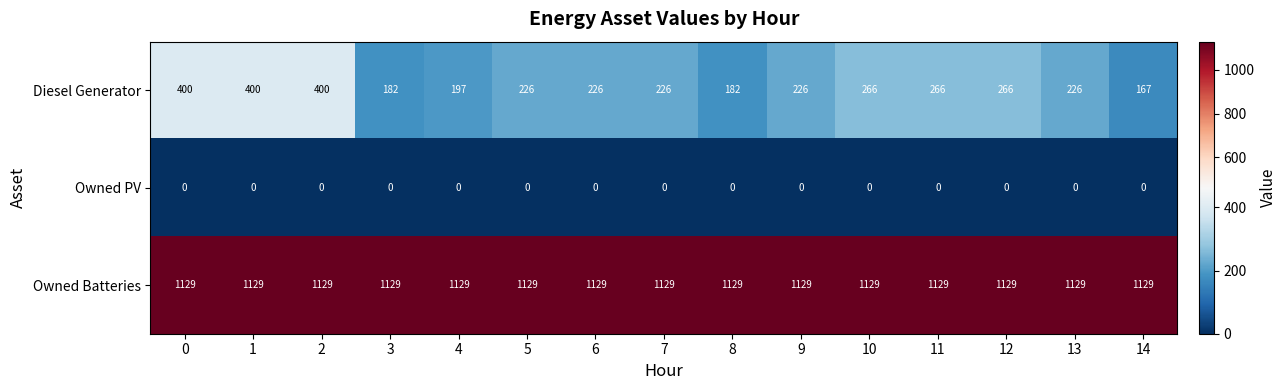

Rank the series by their maximum value, from highest to lowest.

Owned Batteries, Diesel Generator, Owned PV